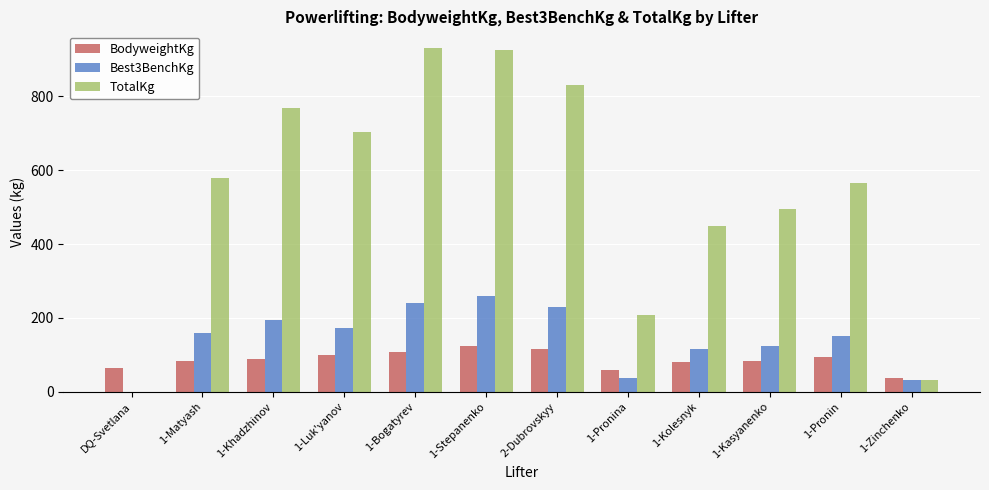

At which category is the sum across all series the highest?

1-Stepanenko